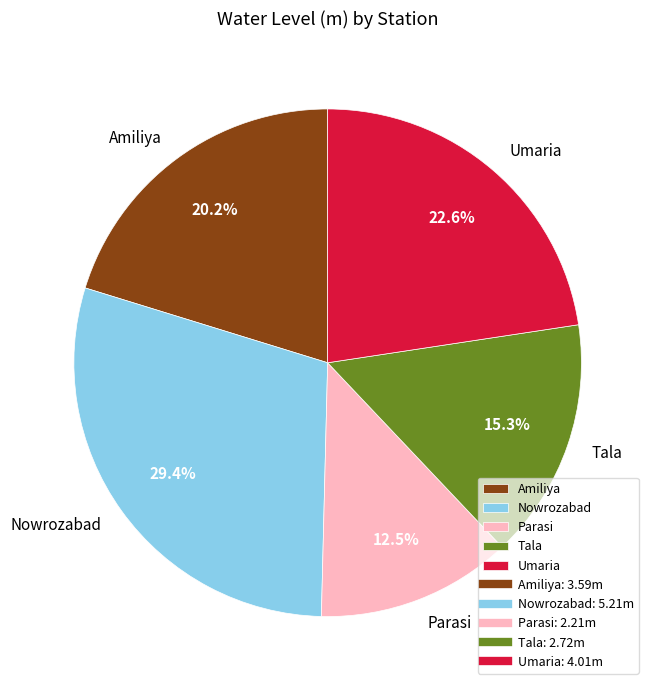

To the nearest percent, what percentage of the pie is Amiliya?

20%